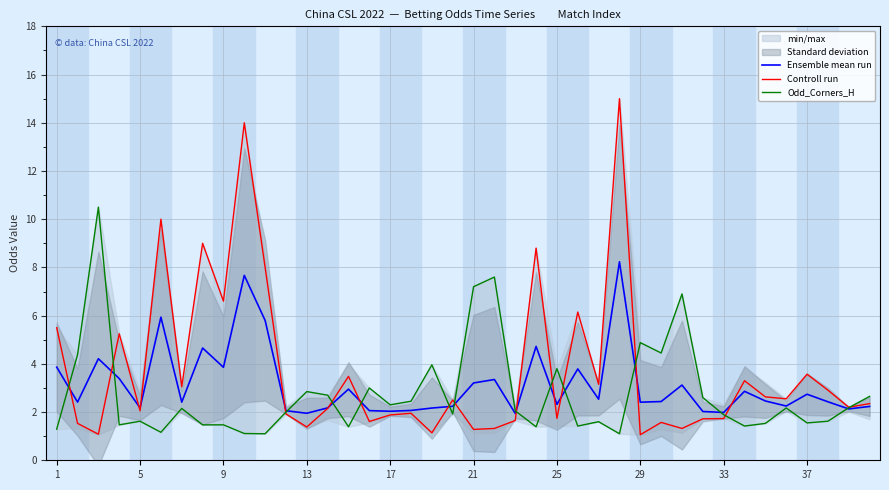

Is the value of Controll run at 13 greater than the value of Ensemble mean run at 29?

No